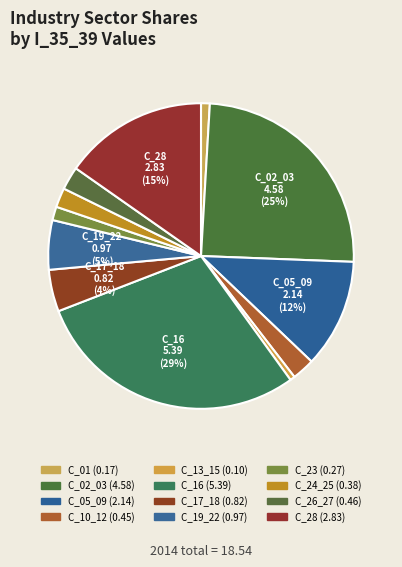

What portion of the pie excludes C_24_25?

98.0%